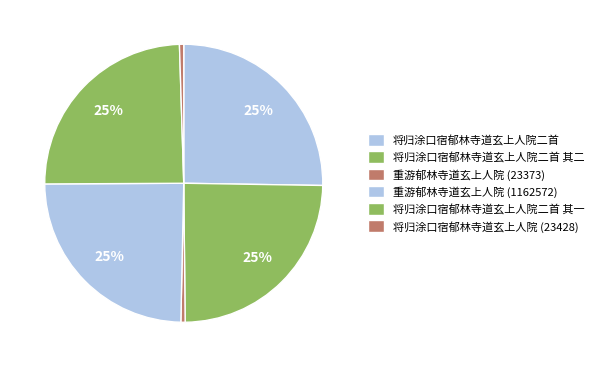

Approximately how many times larger is the value at 将归涂口宿郁林寺道玄上人院二首 其二 compared to 将归涂口宿郁林寺道玄上人院二首?

1.0